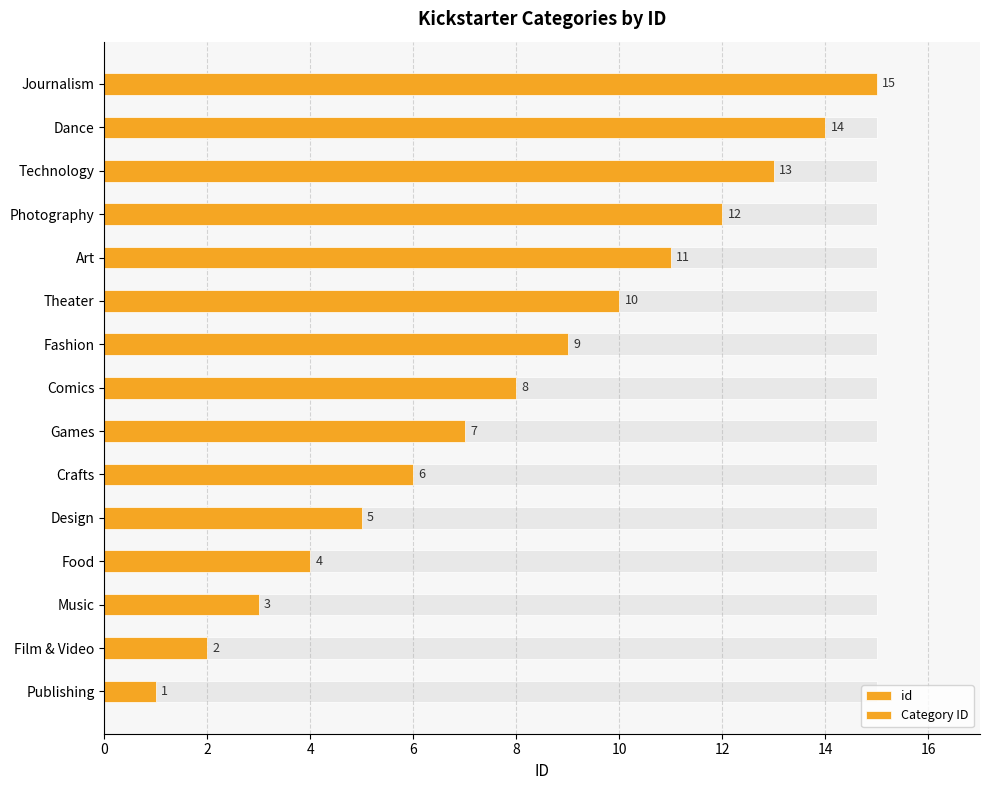

How many data points in Category ID are less than 8?

7